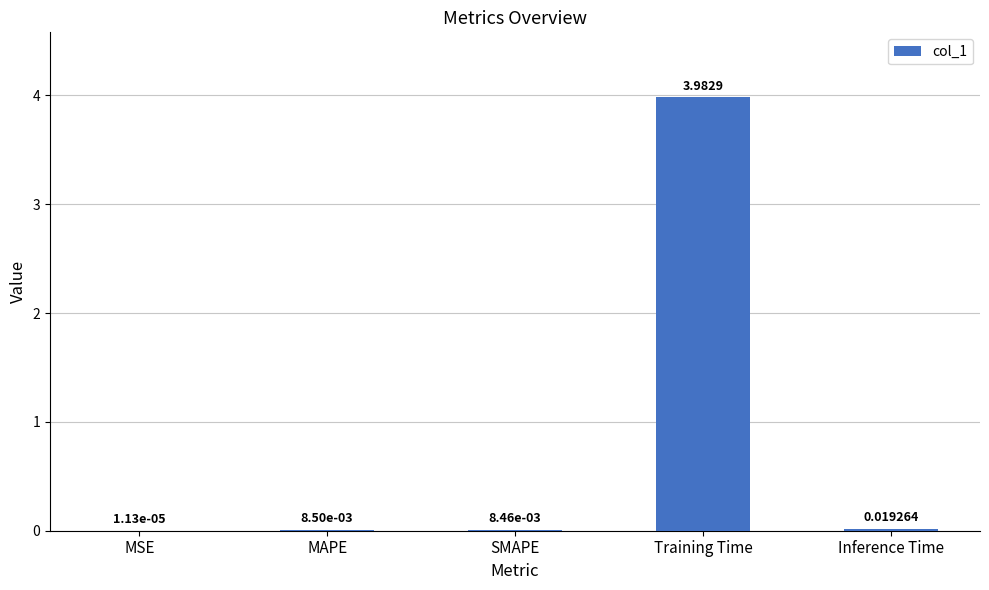

Which has a higher value, MSE or SMAPE?

SMAPE